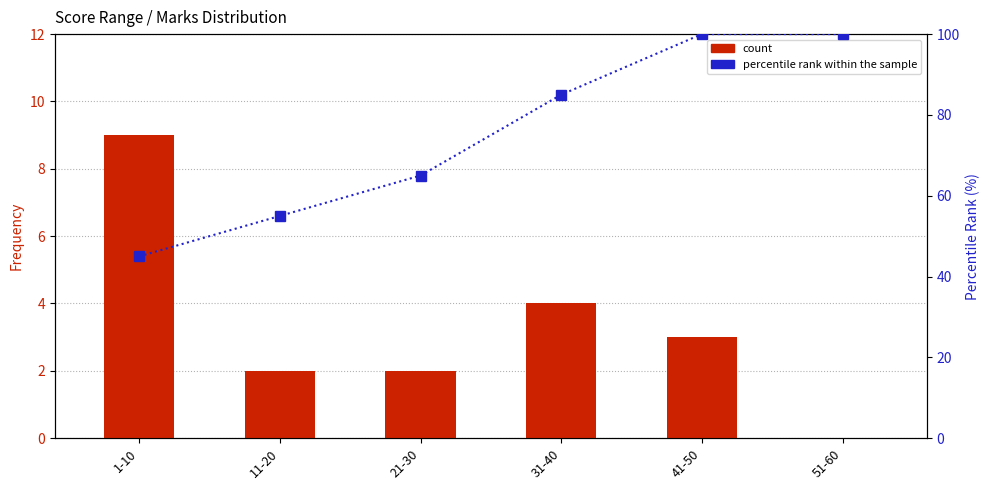

Reading left to right, transcribe all the data shown in this chart.

count: 1-10=9	11-20=2	21-30=2	31-40=4	41-50=3	51-60=0
percentile rank within the sample: 1-10=45	11-20=55	21-30=65	31-40=85	41-50=100	51-60=100